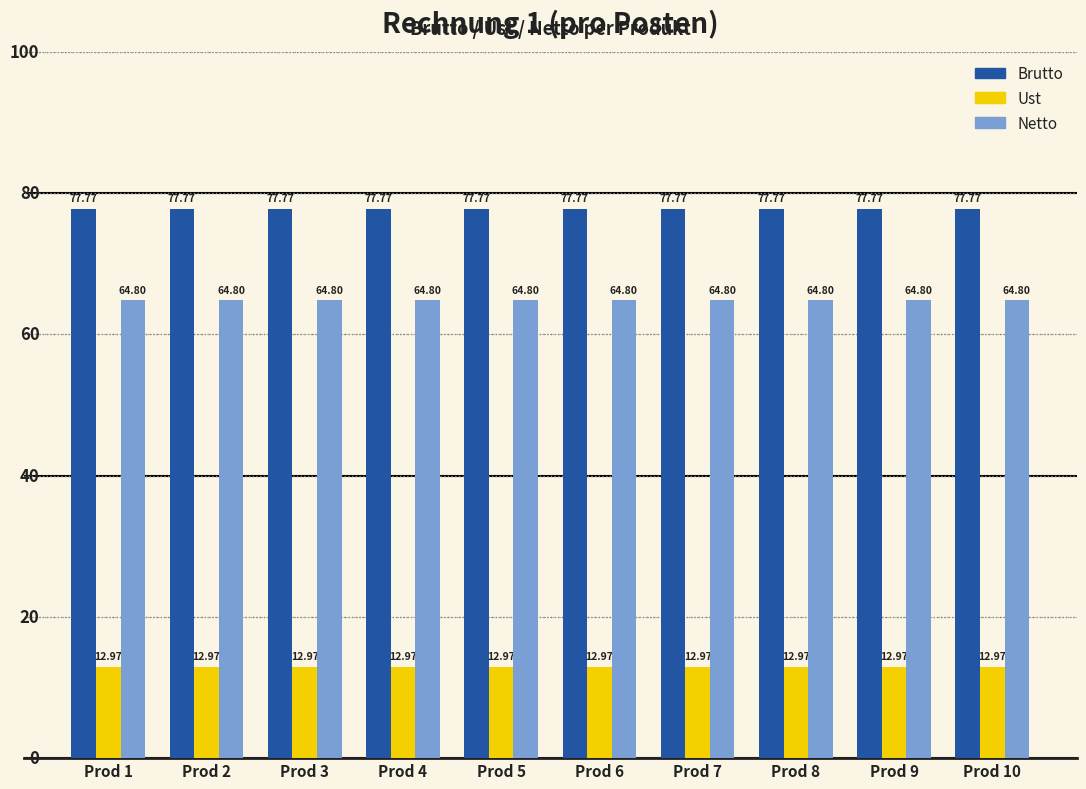

What is the difference between the highest and lowest values at Prod 8?

64.8